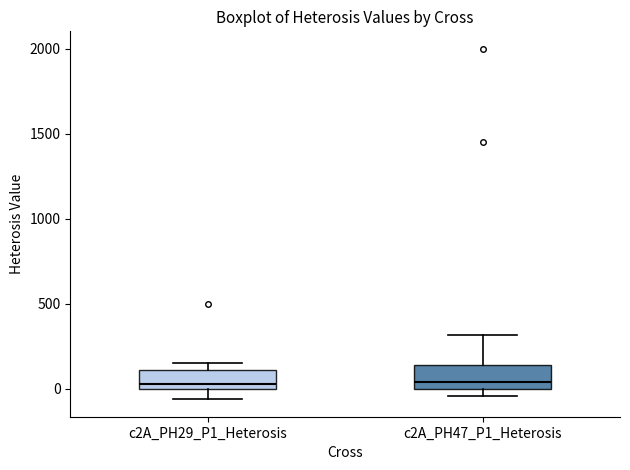

Reading left to right, read every box against the y-axis: the position of its median line, the range the box covers, and the ends of its whiskers. The values are not printed on the chart, so give them approximately, as read against the axis.

c2A_PH29_P1_Heterosis: median 50, box 0 to 100, whiskers -50 to 150
c2A_PH47_P1_Heterosis: median 50, box 0 to 150, whiskers -50 to 300